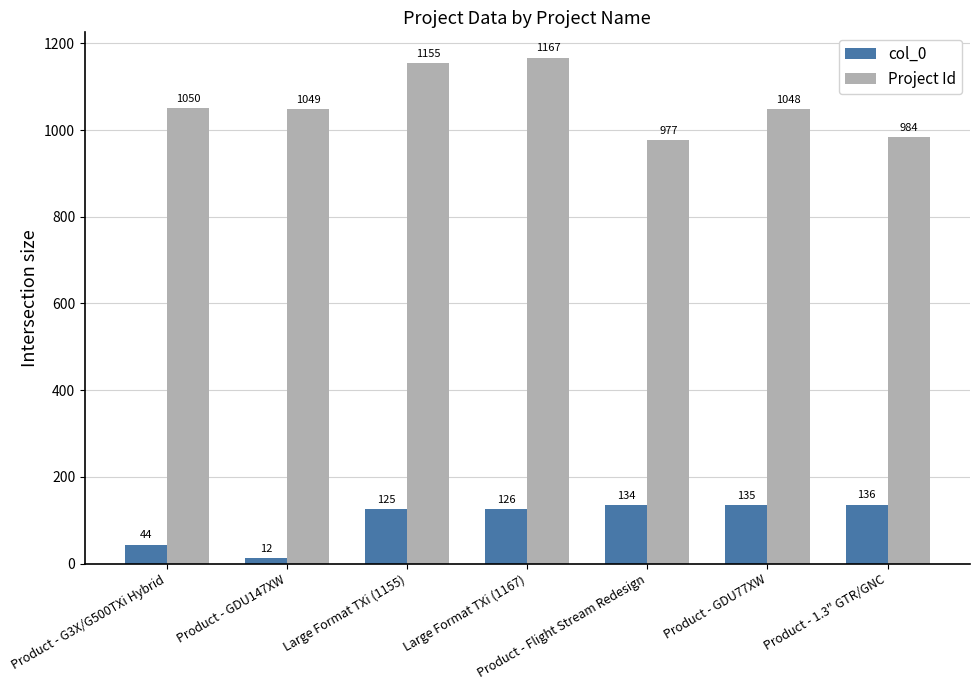

What is the total value across all series at Product - 1.3" GTR/GNC?

1120